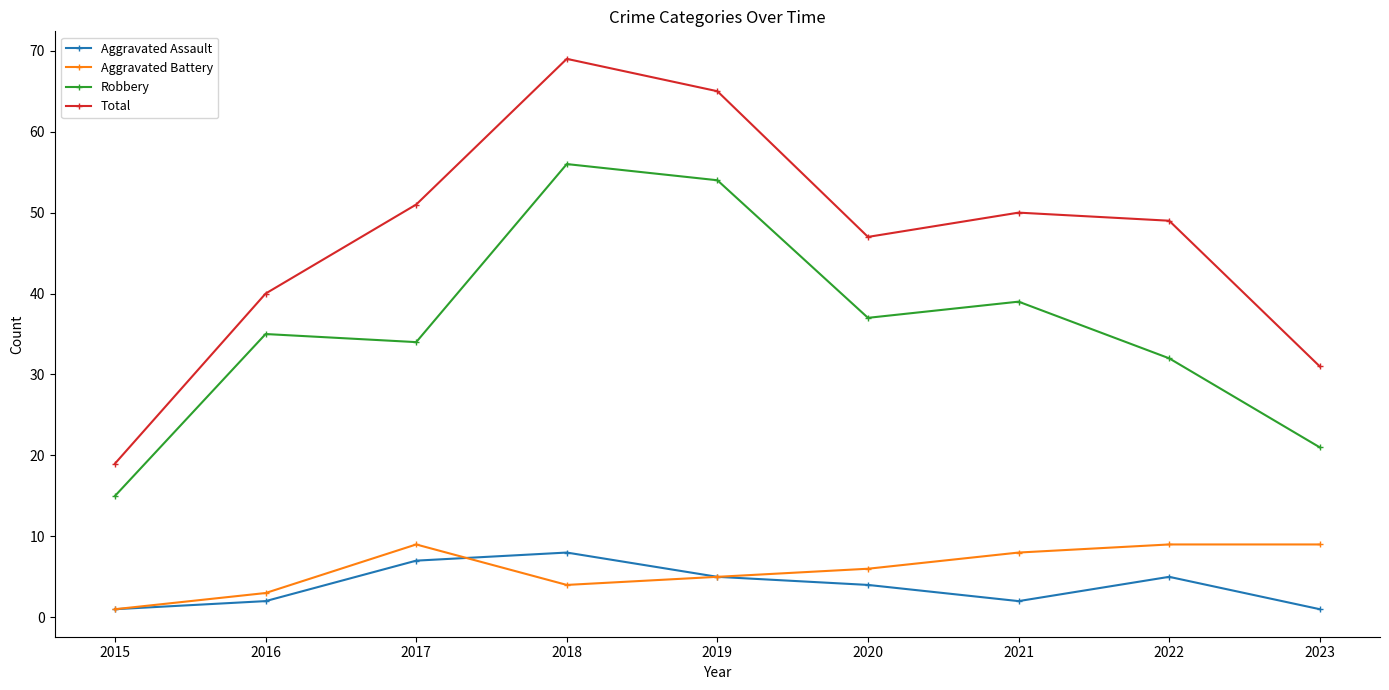

How many interior local valleys does the Aggravated Assault series have?

1